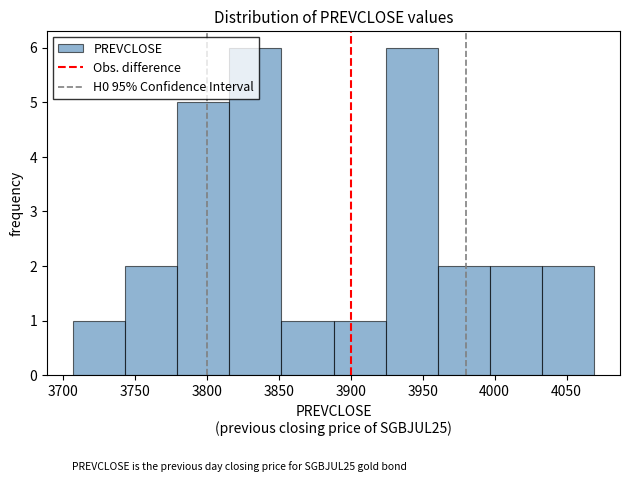

Reading left to right, transcribe this chart: for each bar, give the range it covers on the x-axis and its height. Neither the bar edges nor the heights are printed on the chart, so give them approximately, as read against the axes.

3705 to 3745: 1
3745 to 3780: 2
3780 to 3815: 5
3815 to 3850: 6
3850 to 3890: 1
3890 to 3925: 1
3925 to 3960: 6
3960 to 3995: 2
3995 to 4035: 2
4035 to 4070: 2